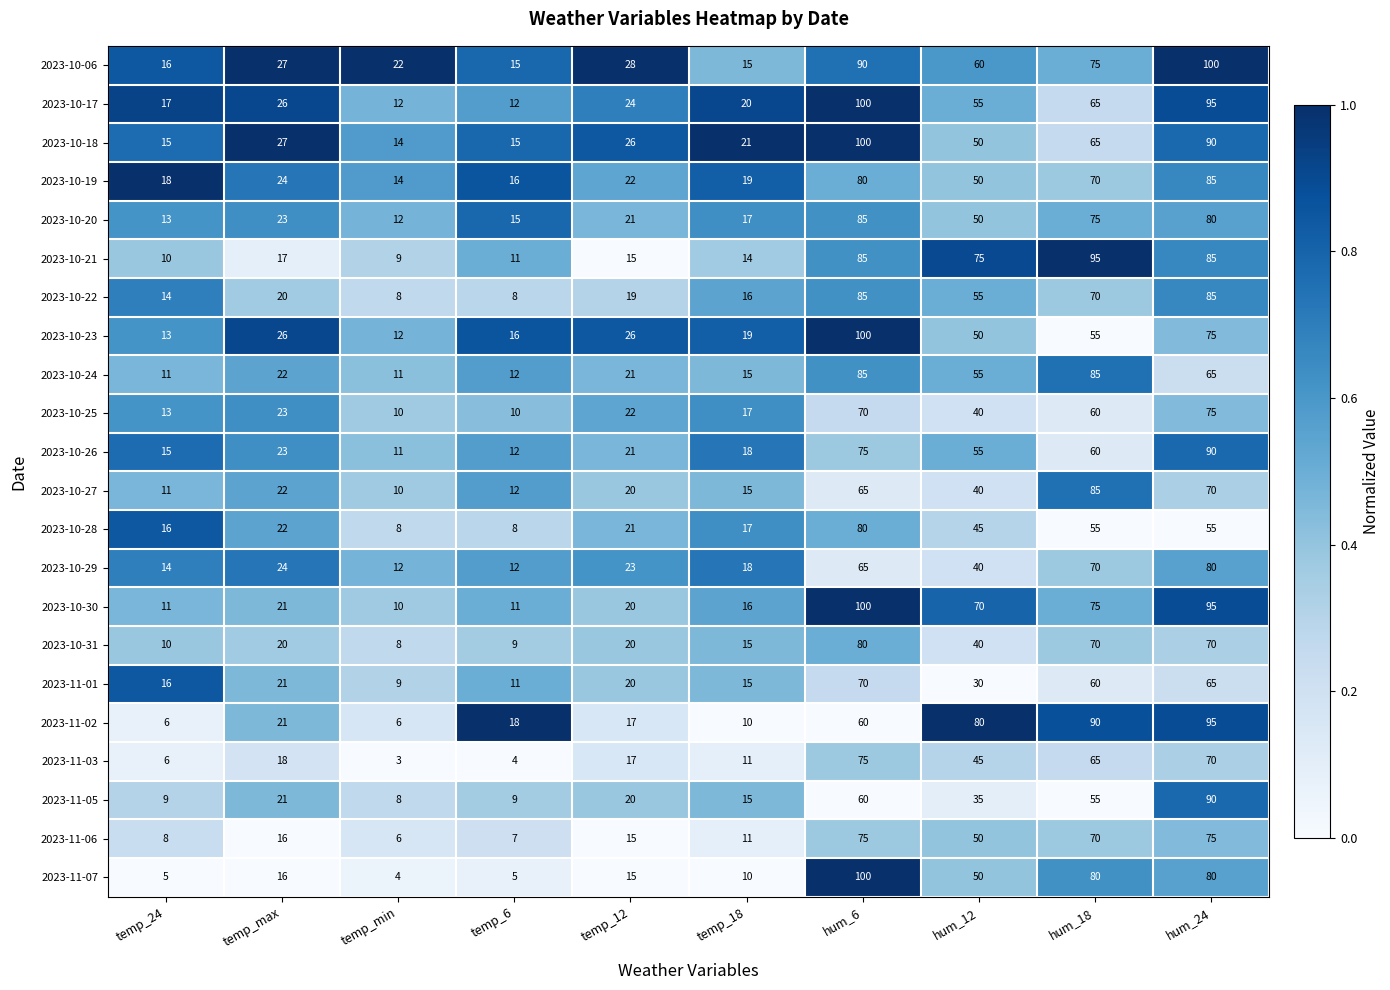

Which series has the largest total across all categories?

2023-10-06